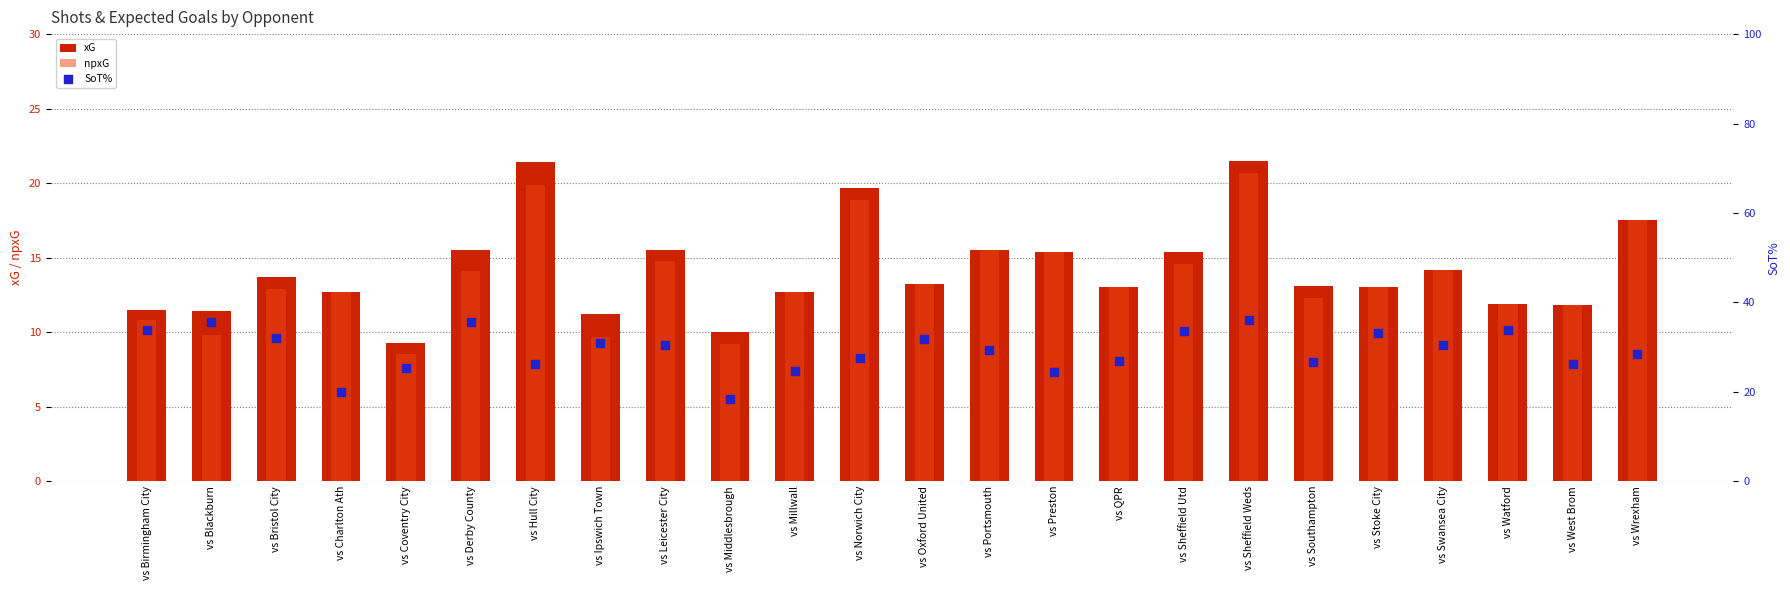

What are all the series names shown in the legend?

xG, npxG, SoT%